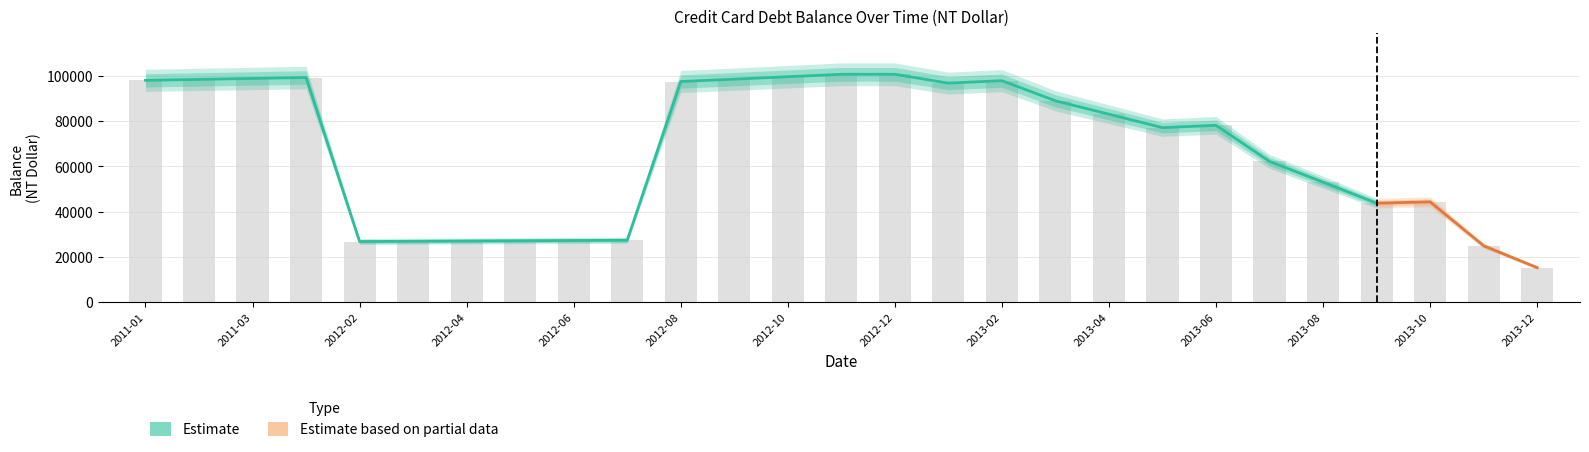

What is the sum of all Debt #1 Principal values?

751866.0